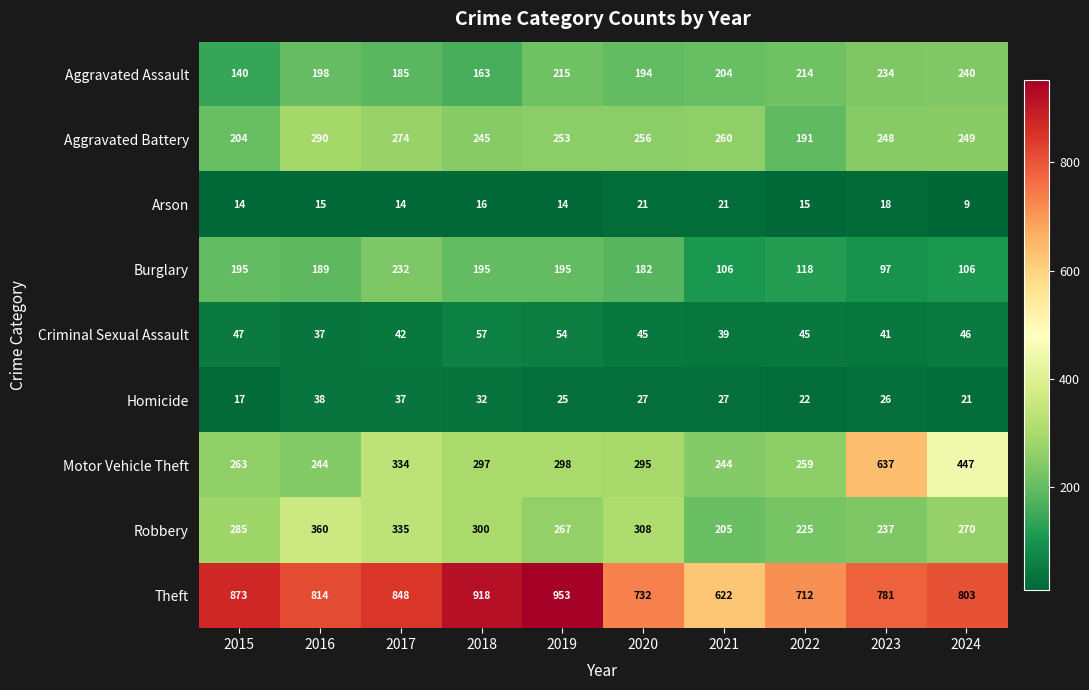

Where does the Burglary series first go above 189?

2015